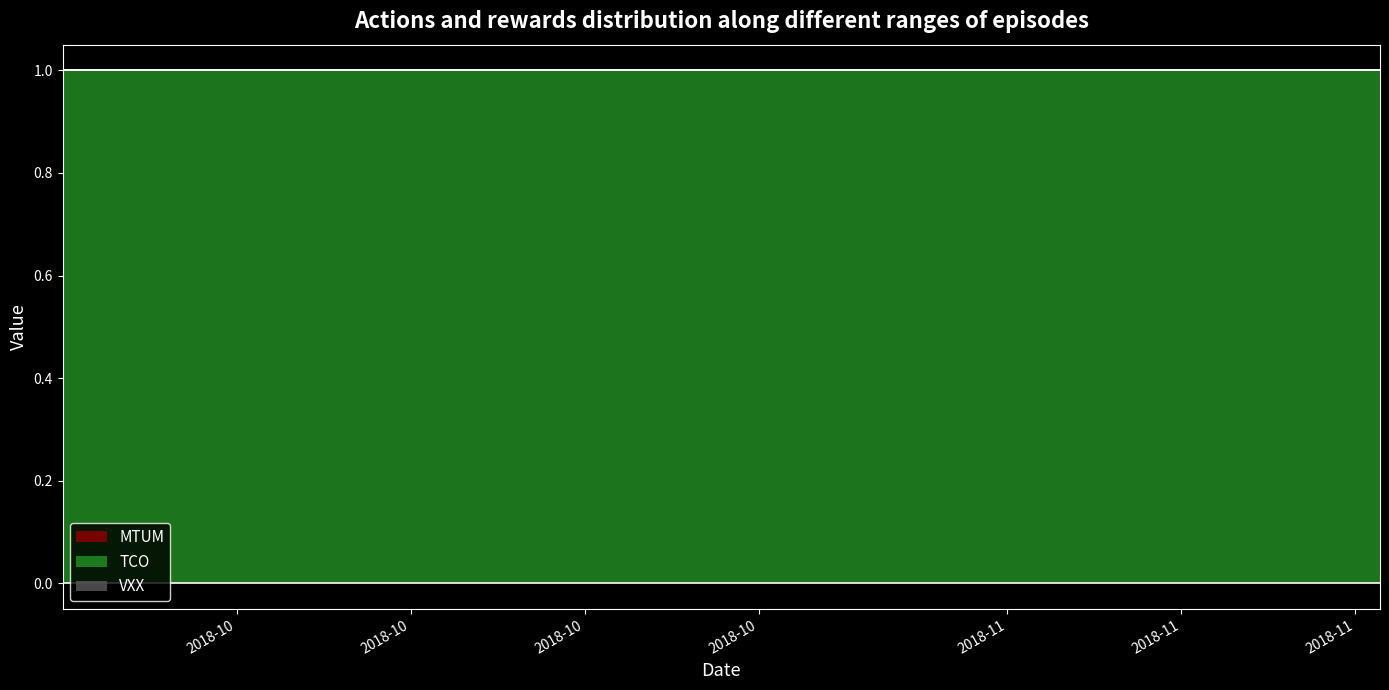

True or false: MTUM and TCO cross at least once.

False